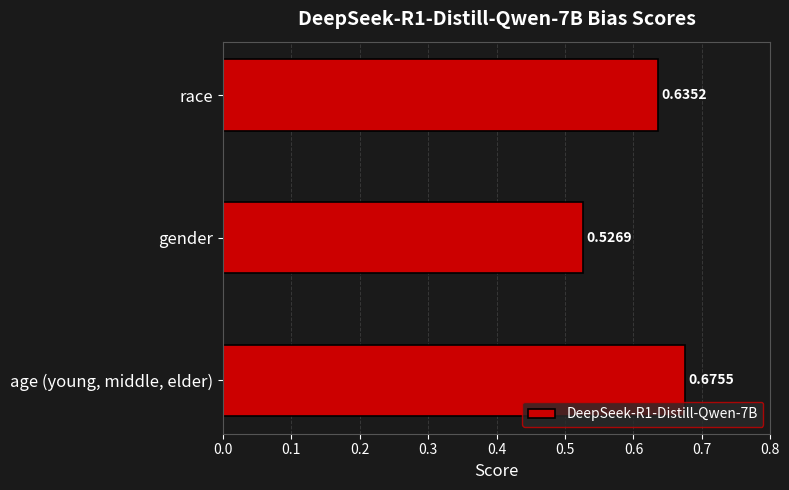

Are the bars grouped side by side (vs. stacked)?

No